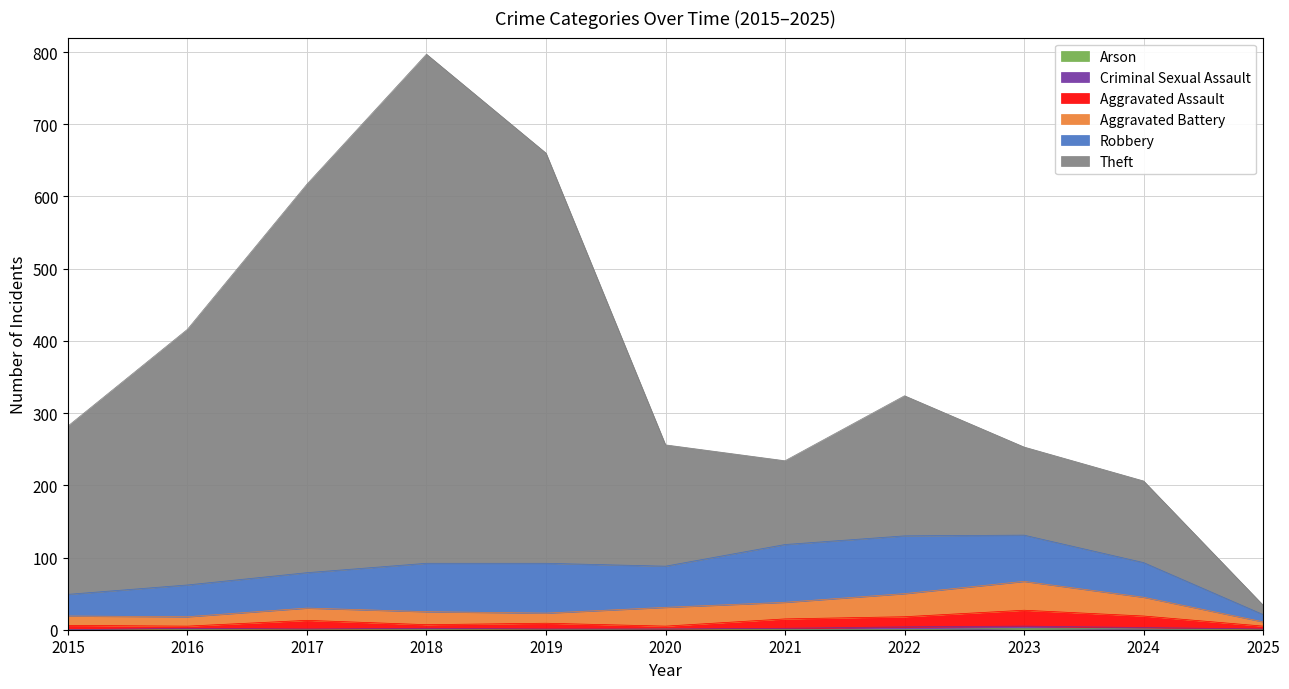

The value of Arson at 2021 is -1. True or false?

False